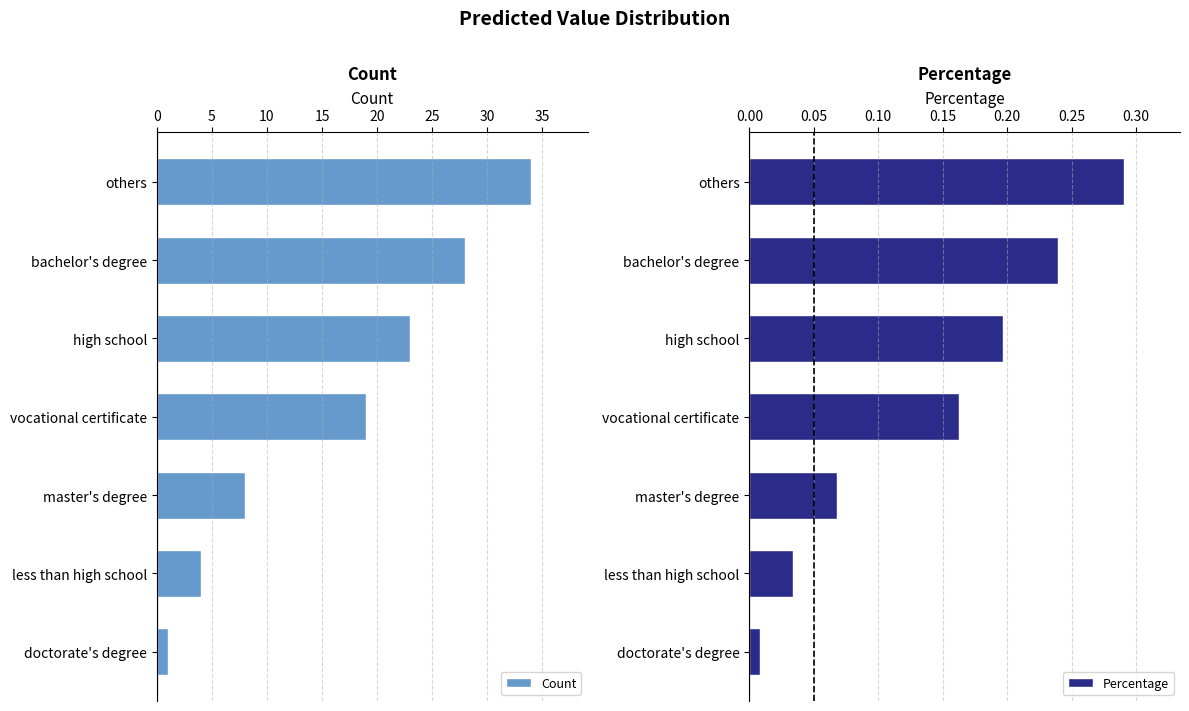

The Percentage series shows 0.1 at others. True or false?

False